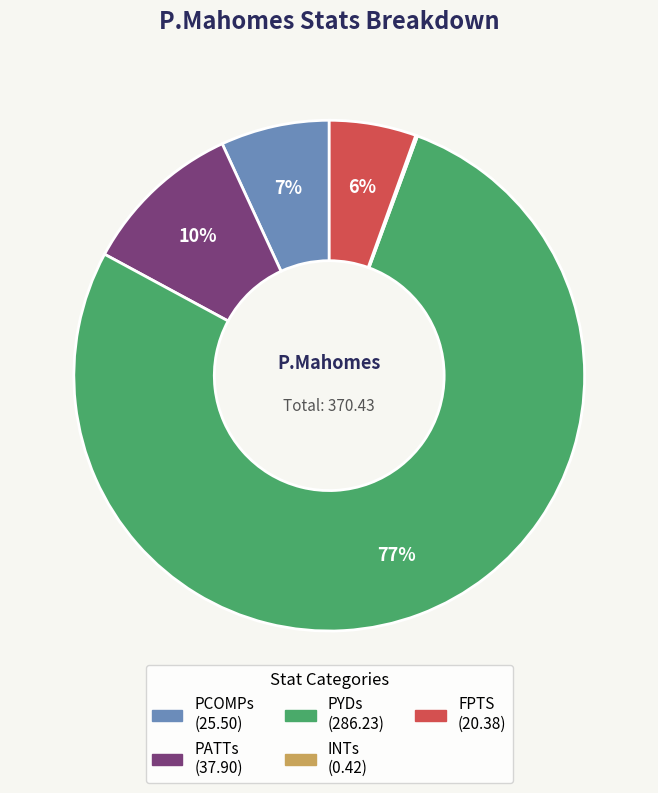

To the nearest percent, what is the average slice percentage?

20%